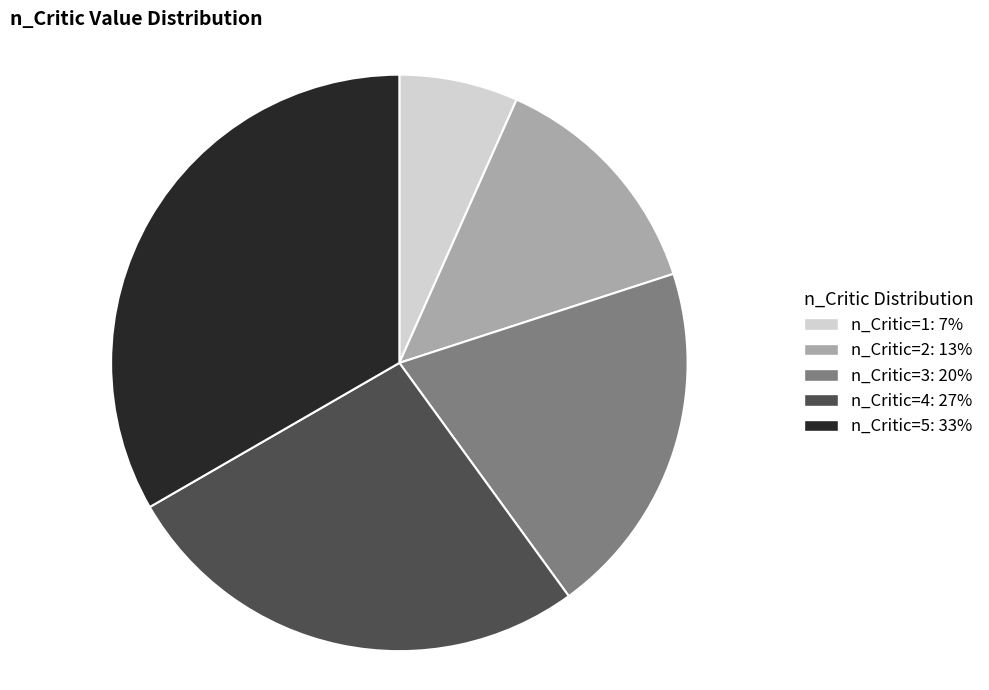

Is there any slice that represents more than half of the pie?

No